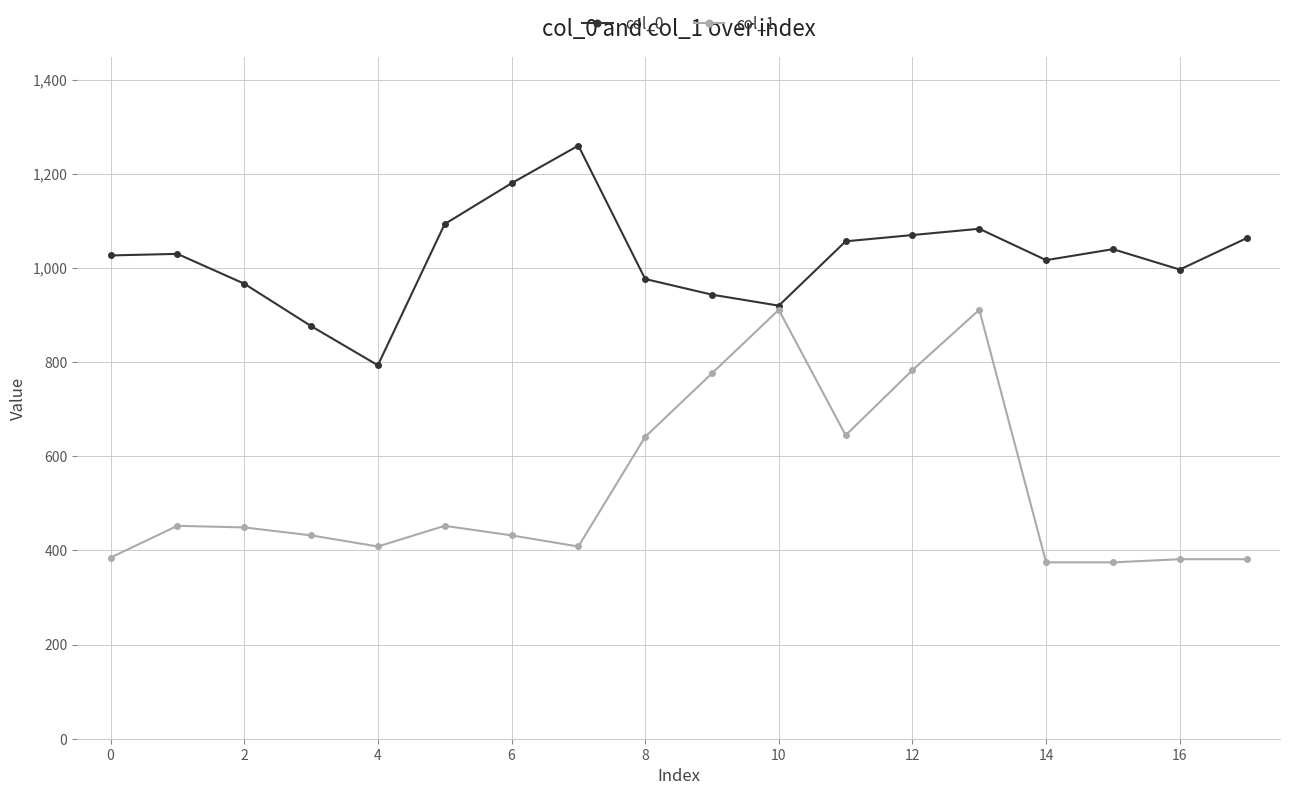

What is the lowest value of the col_0 series?

793.3